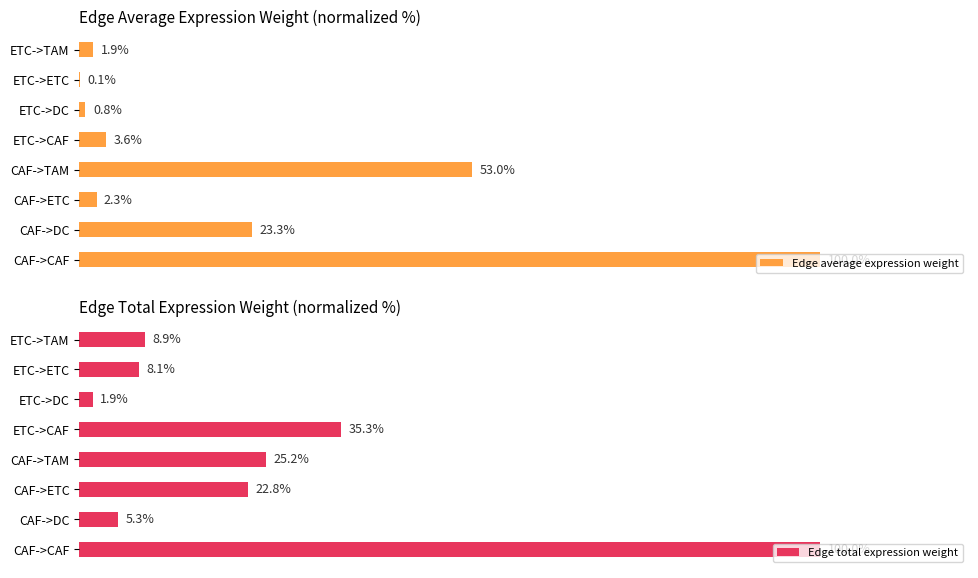

What is the average value of the Edge total expression weight series?

25.9